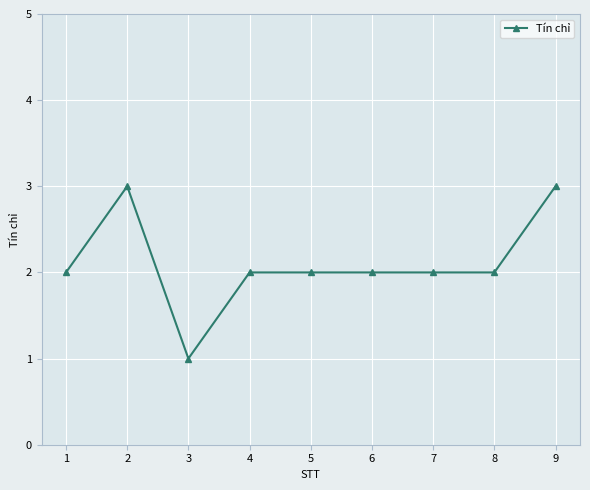

What is the greatest value displayed?

3